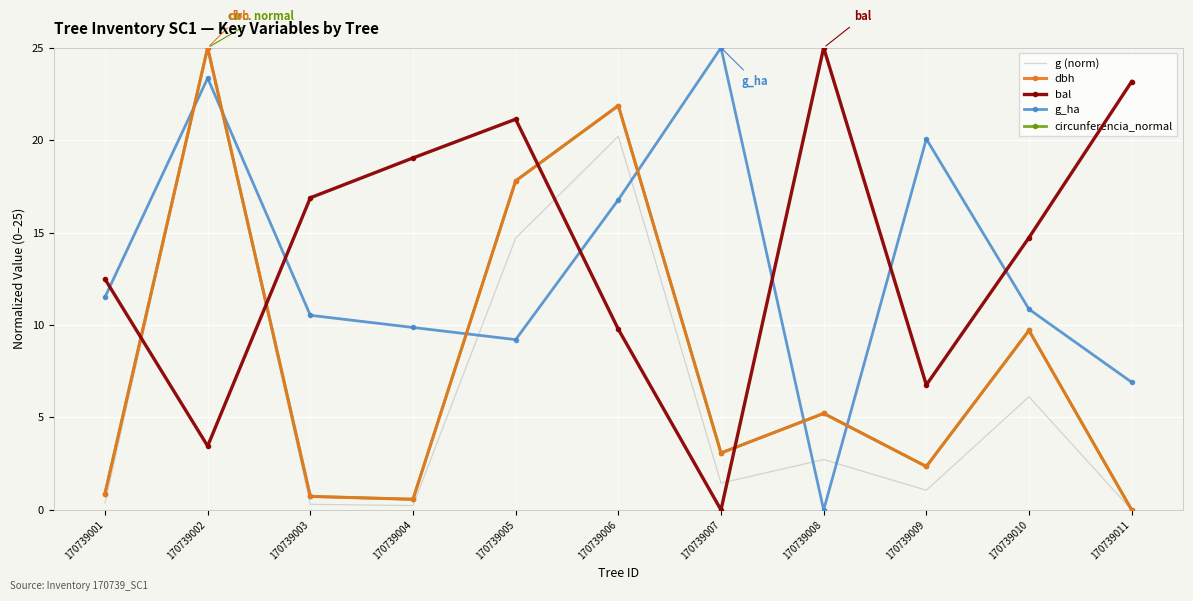

True or false: g (norm) and bal cross at least once.

True